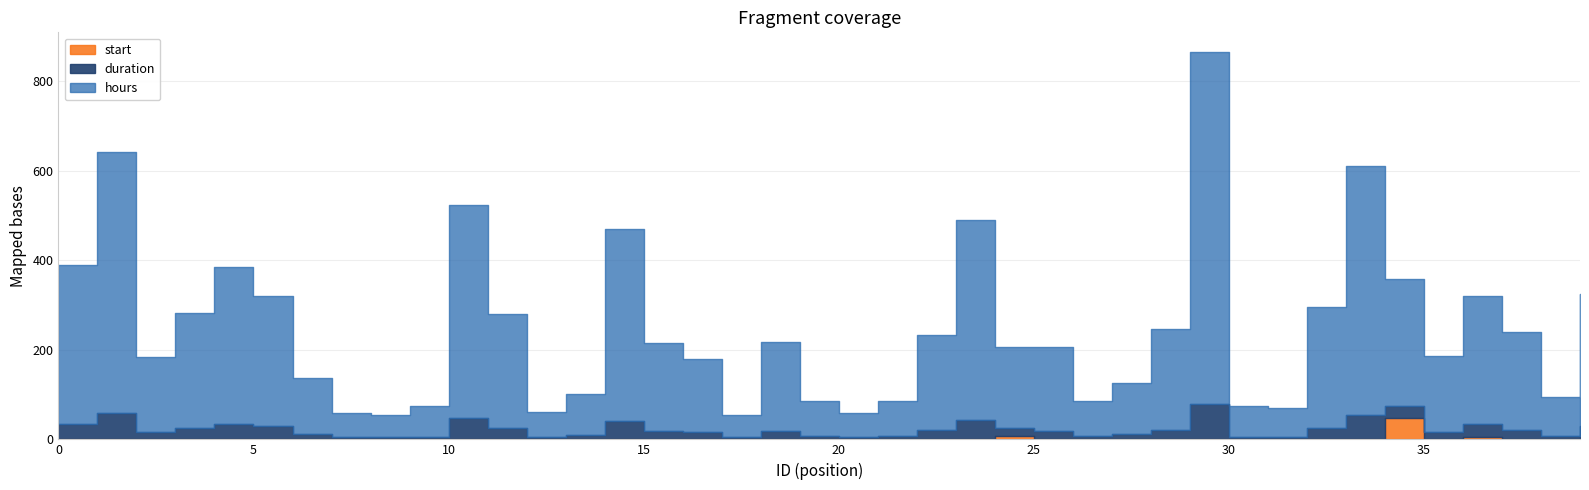

Which category has the highest value in the duration series?

29